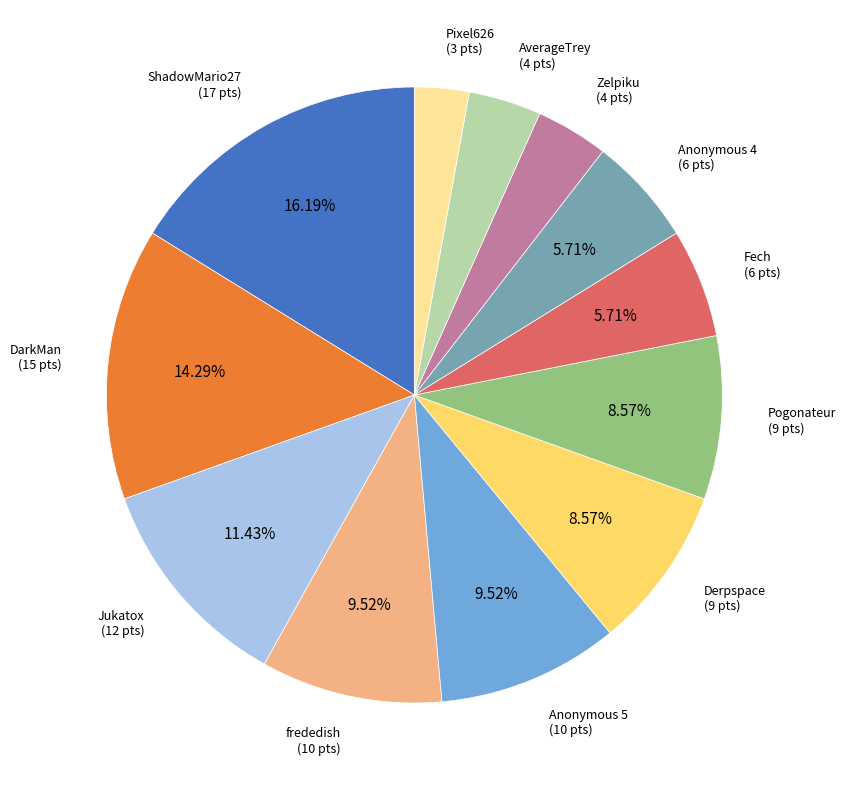

Is the sum of Derpspace (9 pts) and Fech (6 pts) greater than half?

No